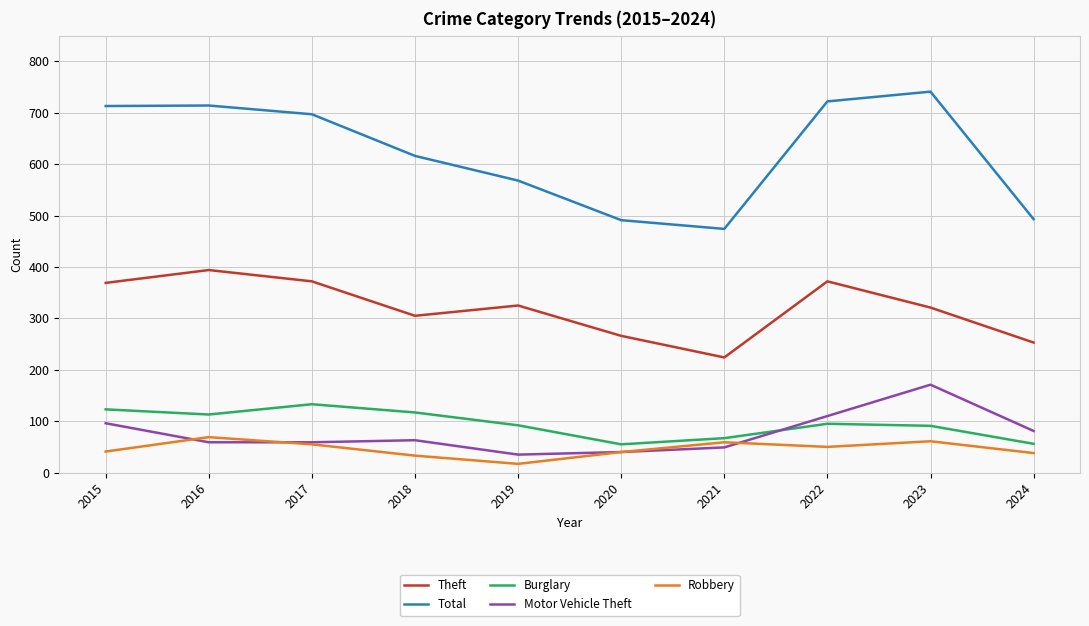

The Motor Vehicle Theft series shows 45 at 2023. True or false?

False